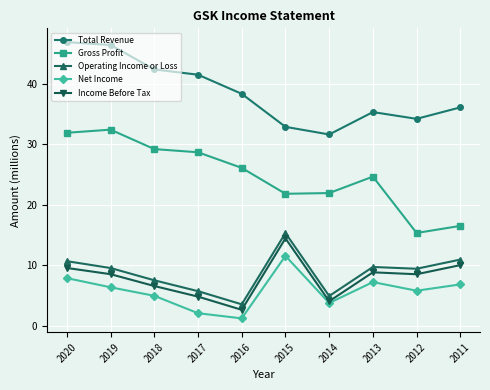

At how many categories does at least one series exceed 24?

10